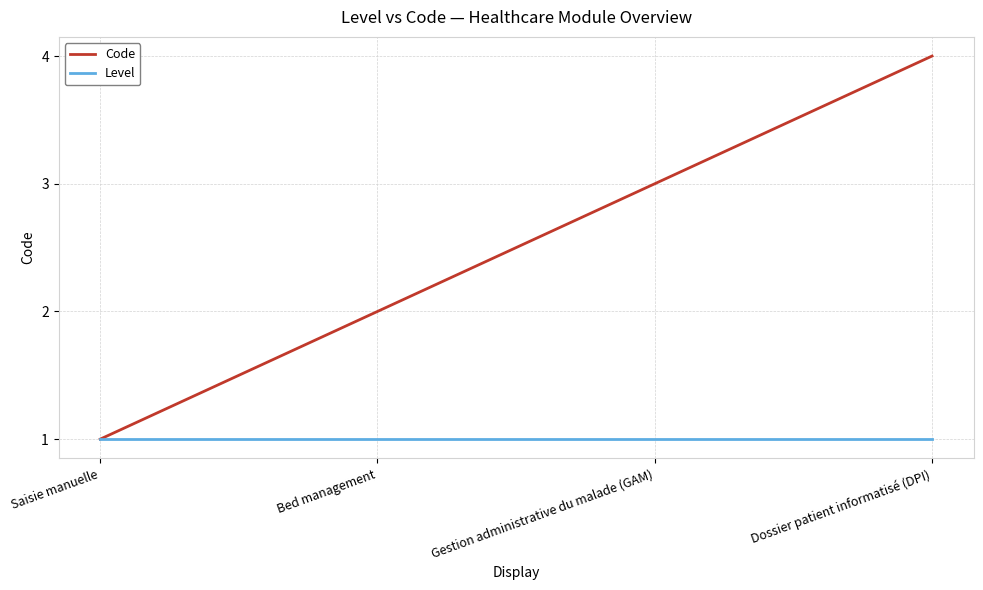

Which series has the largest range (max minus min)?

Code